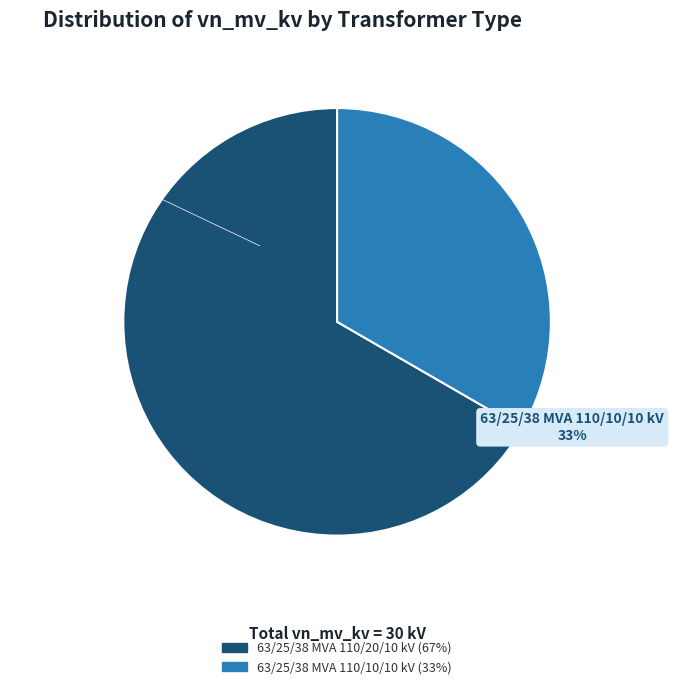

What is the smallest slice in the pie chart?

63/25/38 MVA 110/10/10 kV